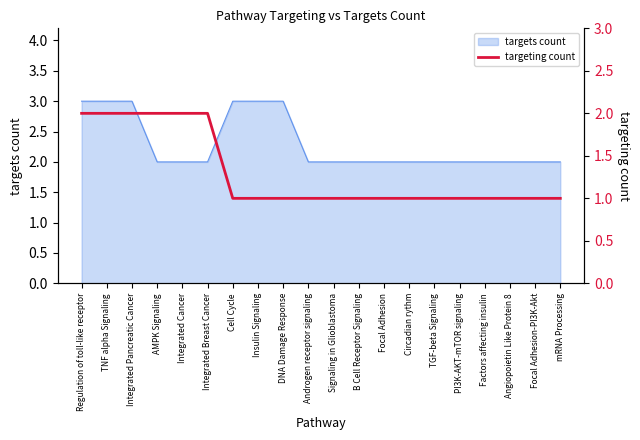

True or false: there are more than 1 points higher than both neighbors.

False